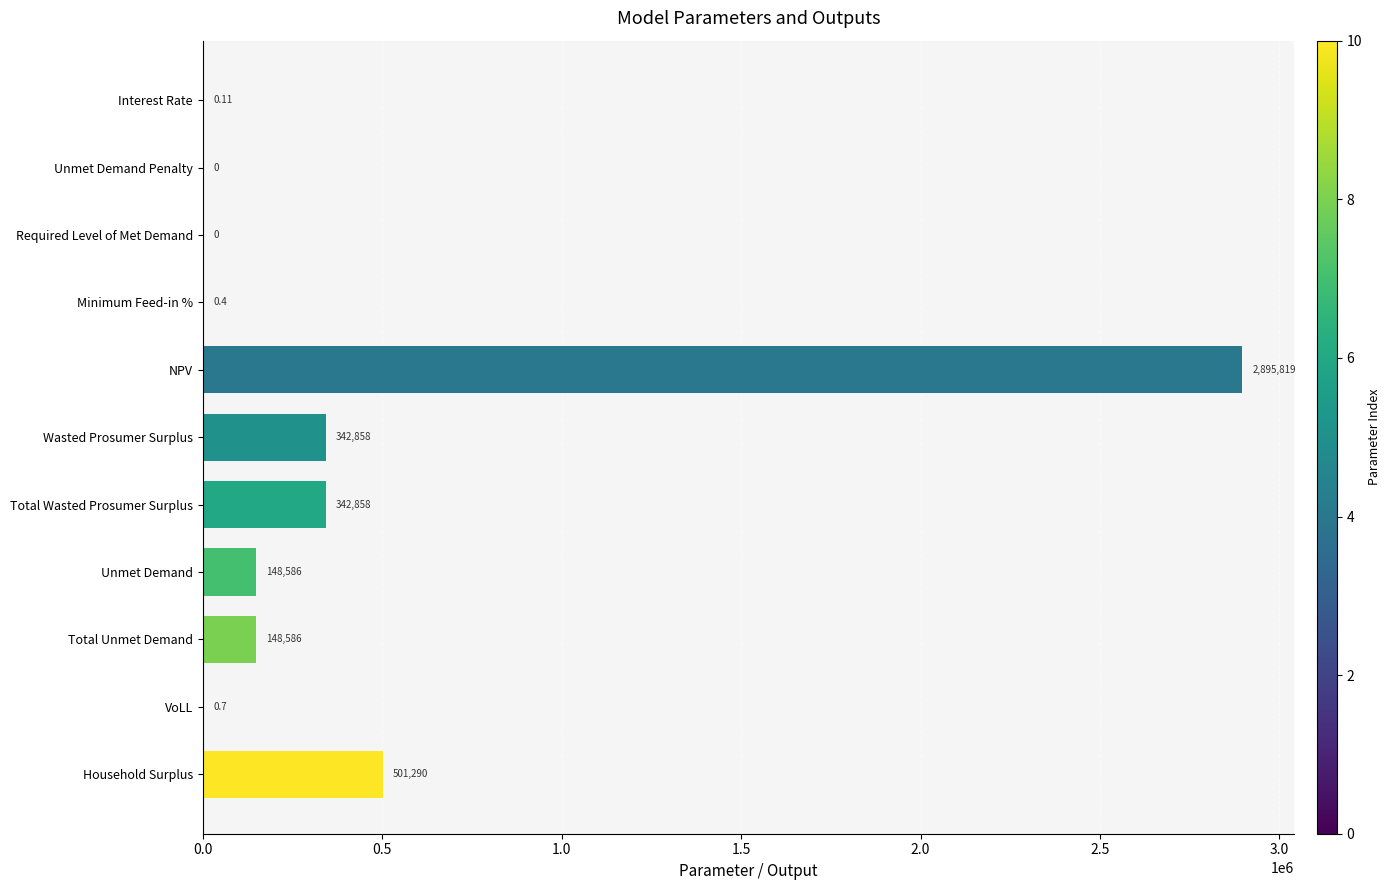

Where is the data nearest to the value 1447909?

Household Surplus